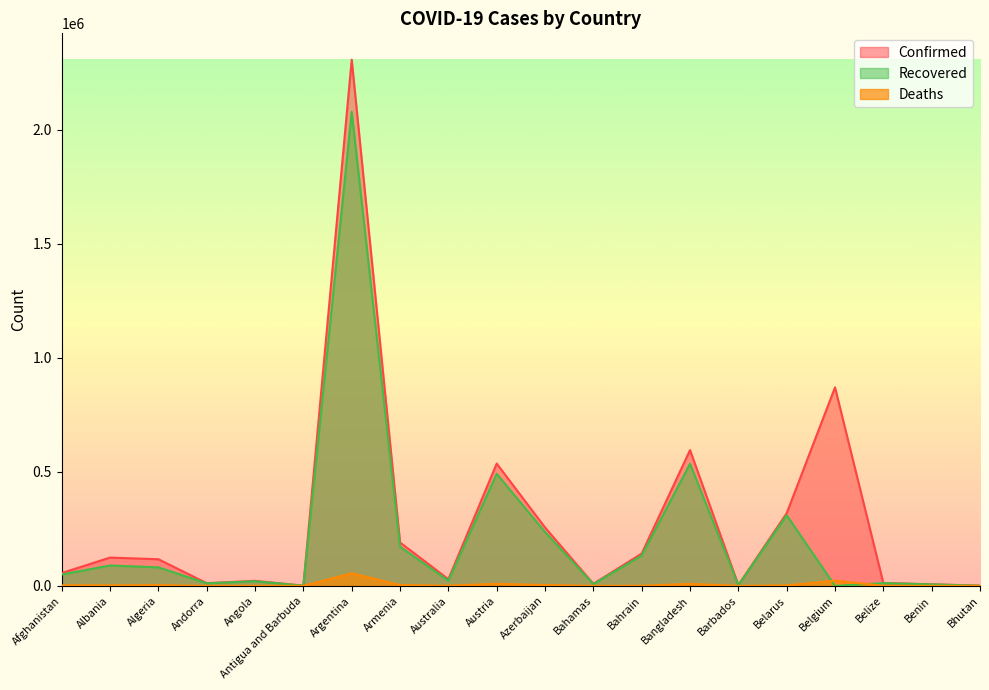

How many distinct data groups are displayed?

3